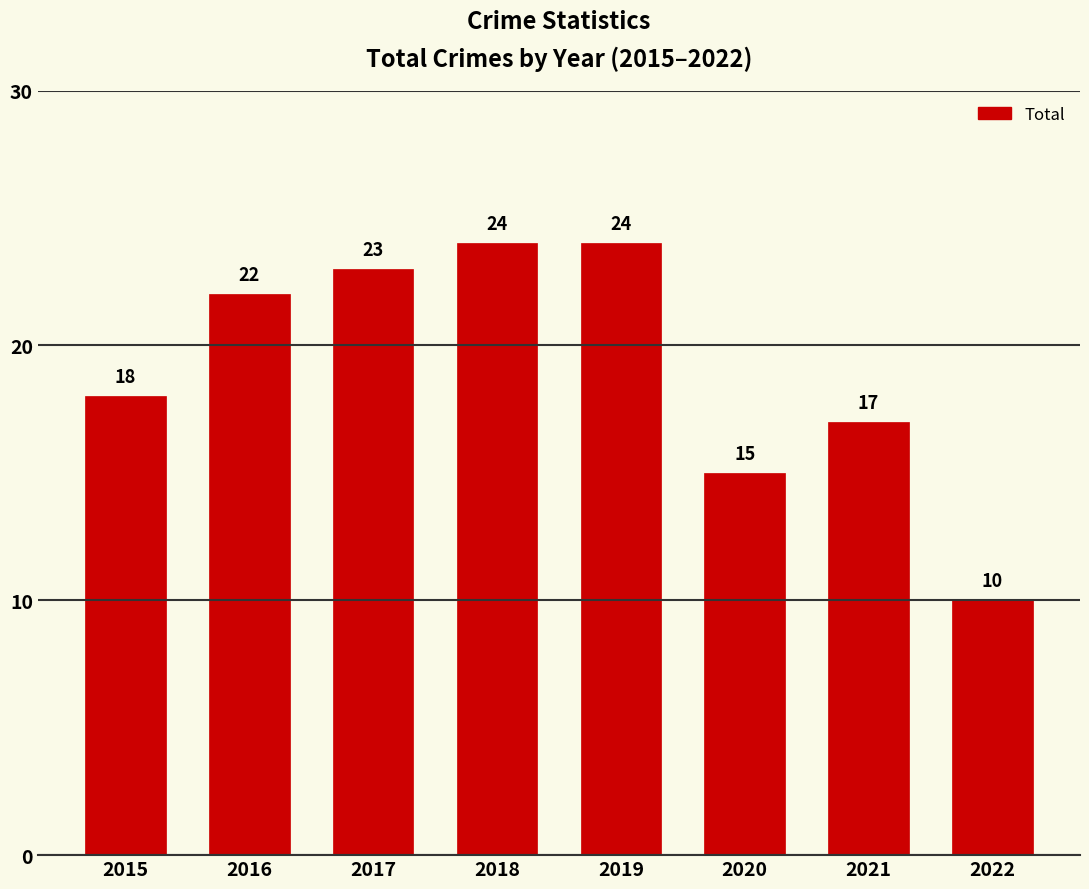

What is the minimum value shown in the chart?

10